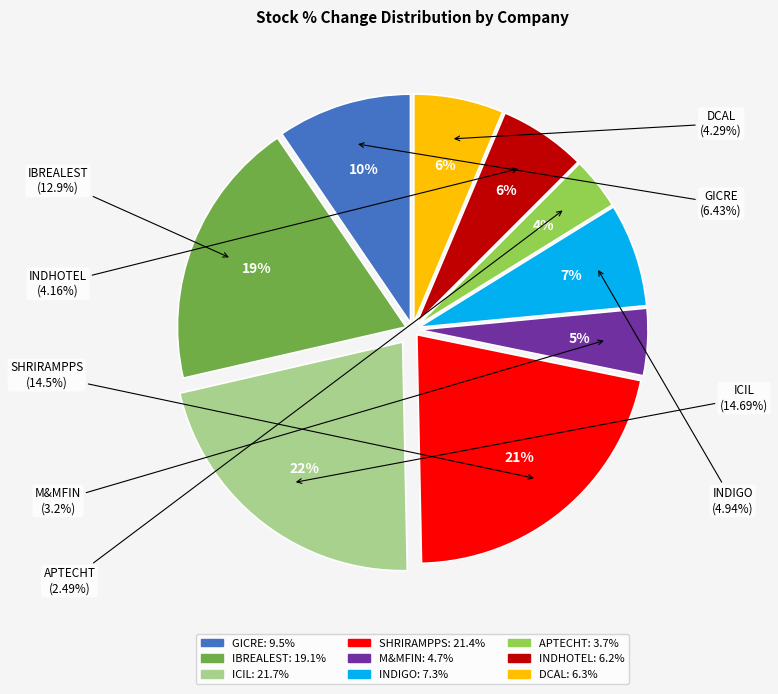

Does General Insurance Corporation of India represent more than half of the total?

No